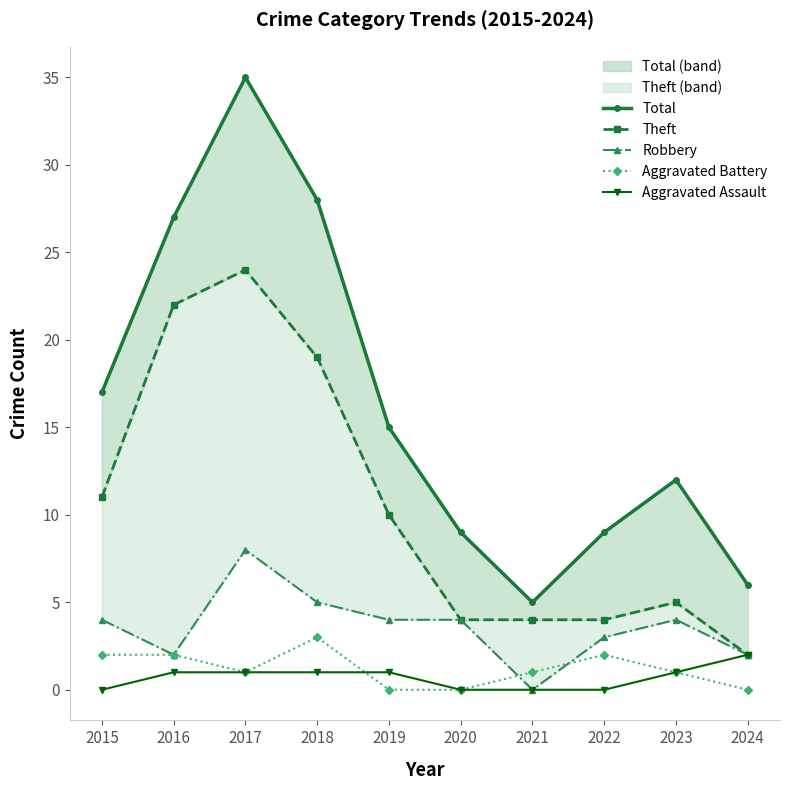

True or false: Total and Aggravated Assault cross at least once.

False